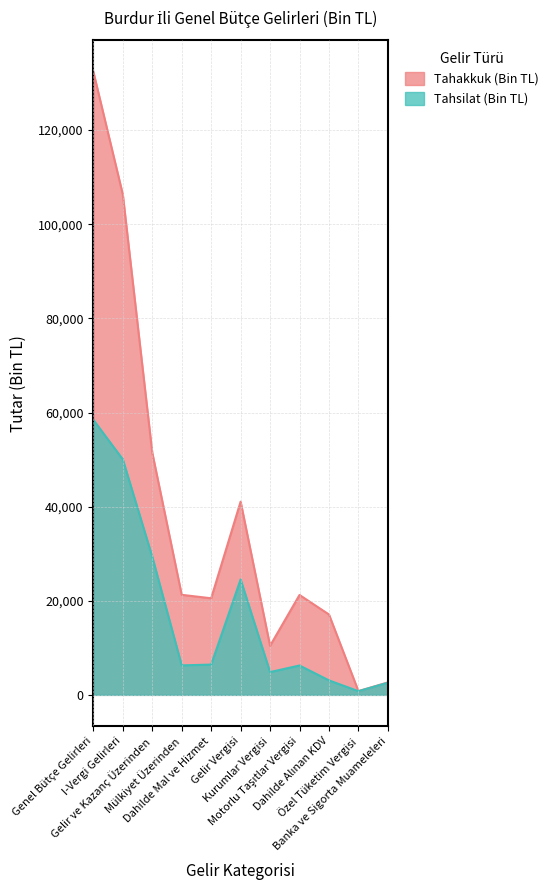

The value of Tahsilat (Bin TL) at Genel Bütçe Gelirleri is 58446. True or false?

True